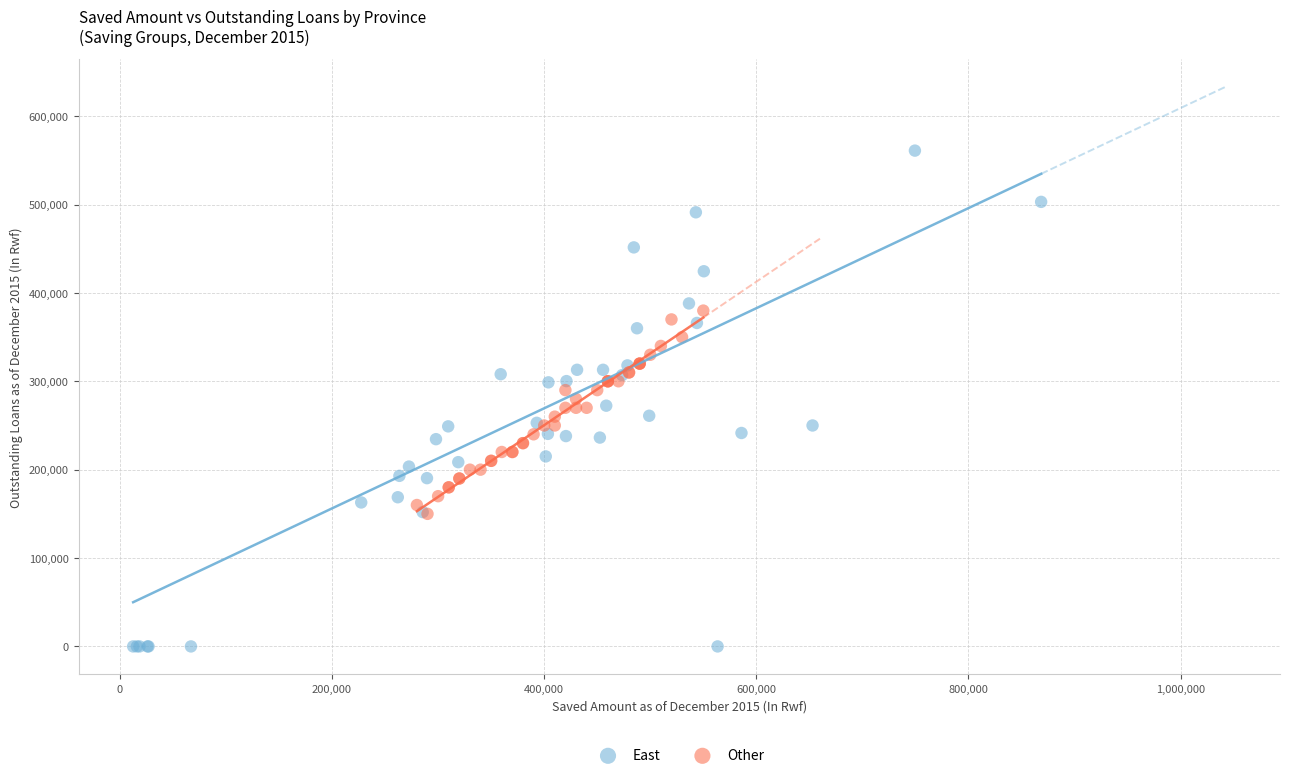

What are all the series names shown in the legend?

East, Other